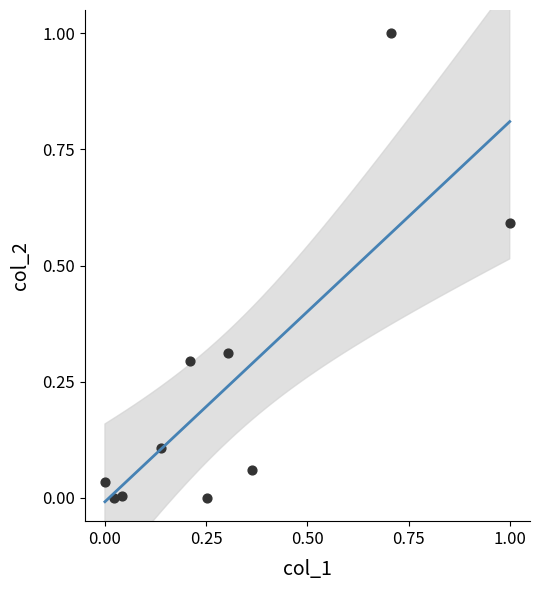

What is the range of Y values (max minus min)?

1.0